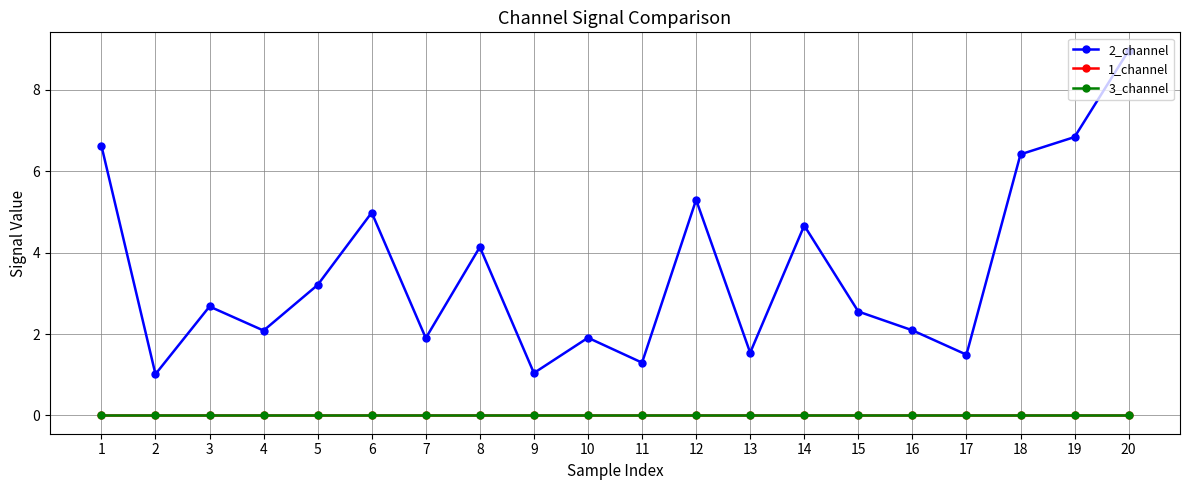

Is this an area chart (filled region under the line)?

No